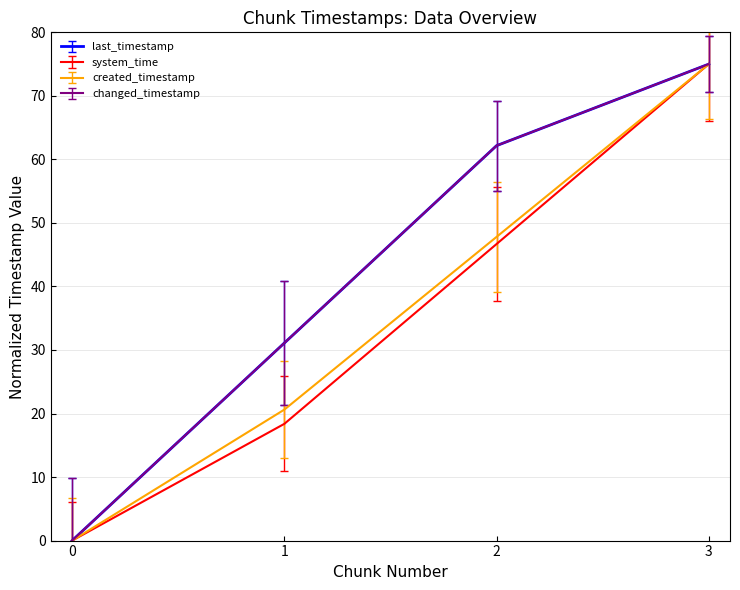

True or false: created_timestamp and system_time cross at least once.

False